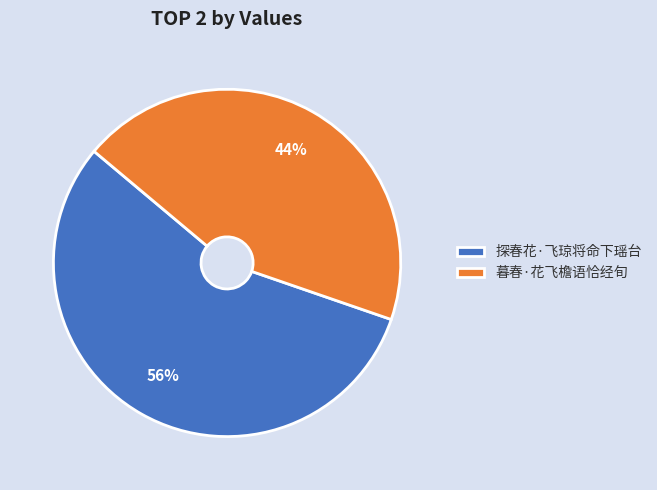

Which slice is the largest?

探春花·飞琼将命下瑶台